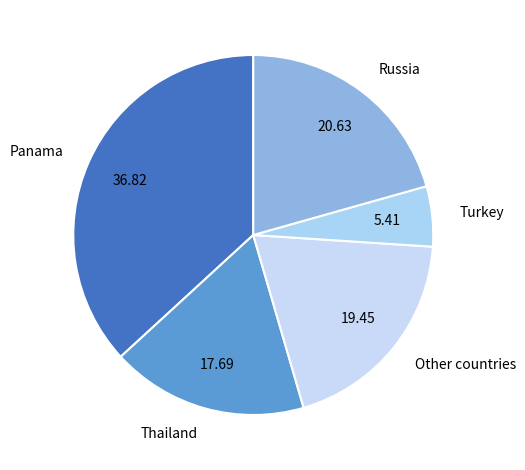

Is there a majority slice in this chart?

No